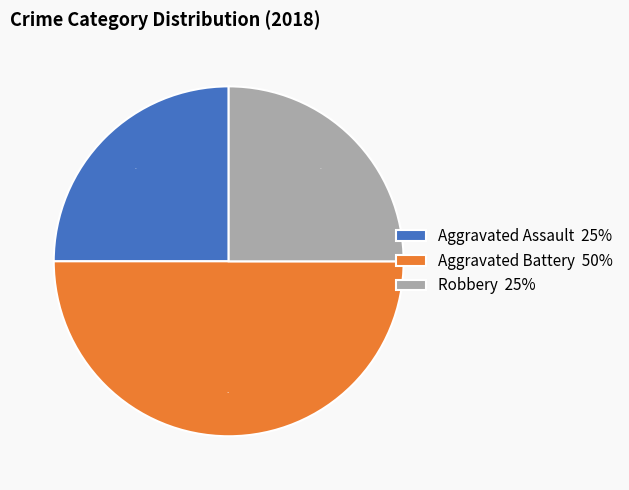

Do Robbery and Aggravated Battery together represent more than half of the pie?

Yes